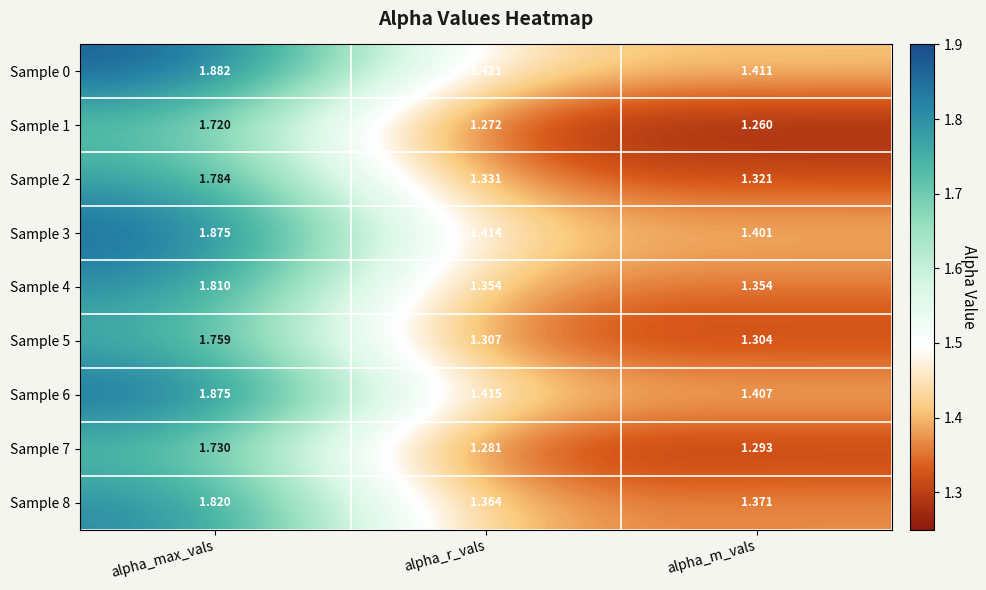

Where is Sample 0 nearest to the value 1?

alpha_m_vals